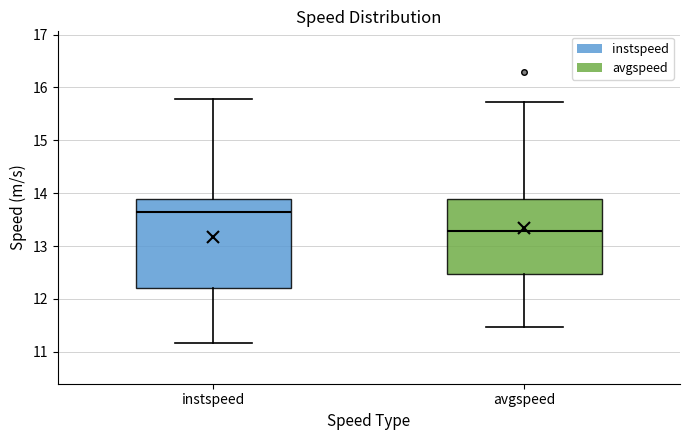

Which box is the tallest, from its lower edge to its upper edge?

instspeed